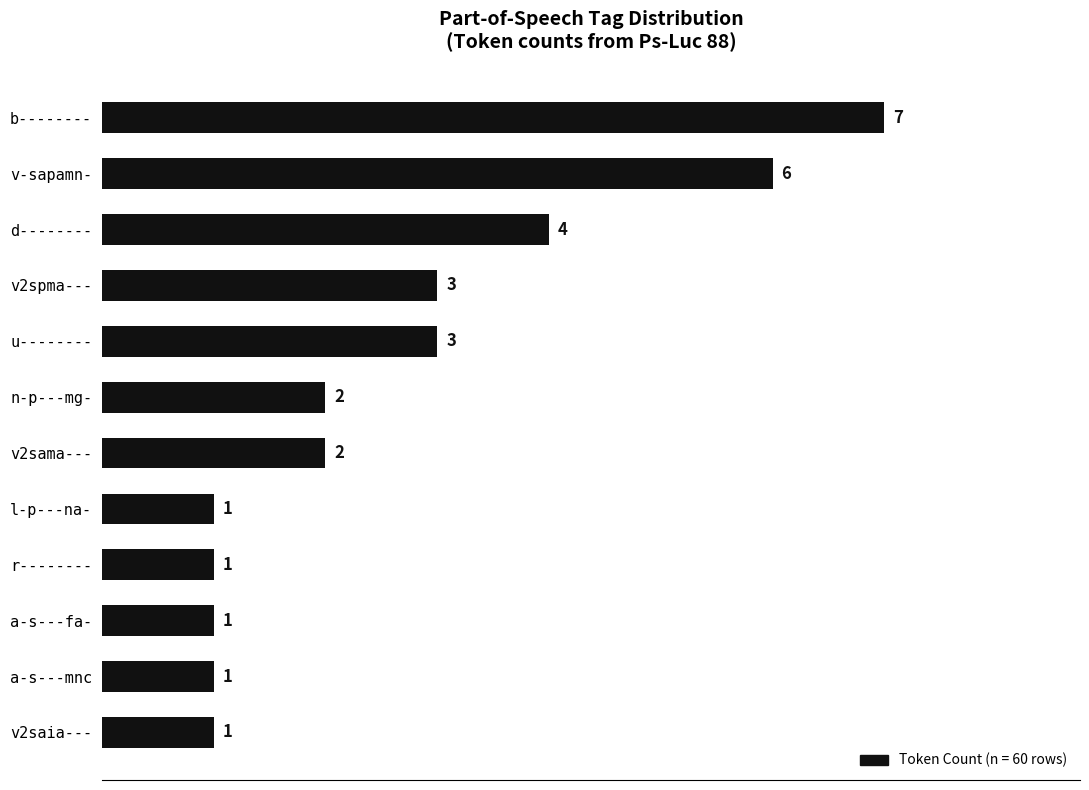

How many bars are there in total?

12